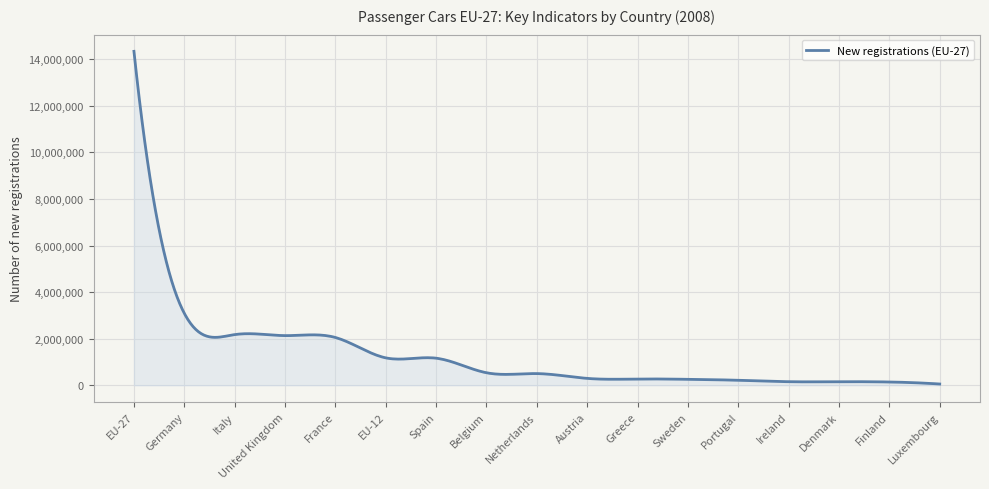

What is the difference between the maximum and minimum values?

14285741.0